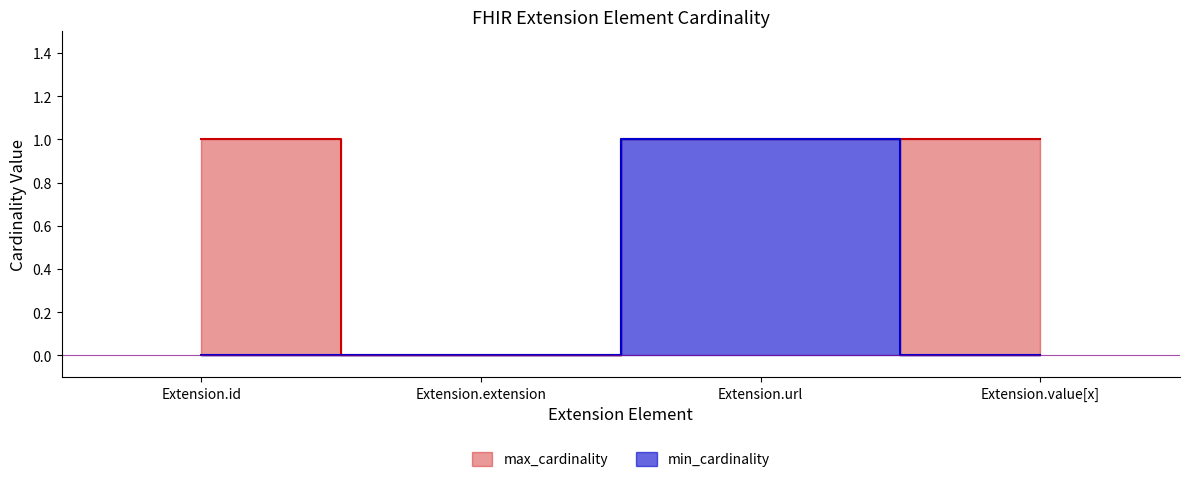

The value of max_cardinality at Extension.url is 0. True or false?

False